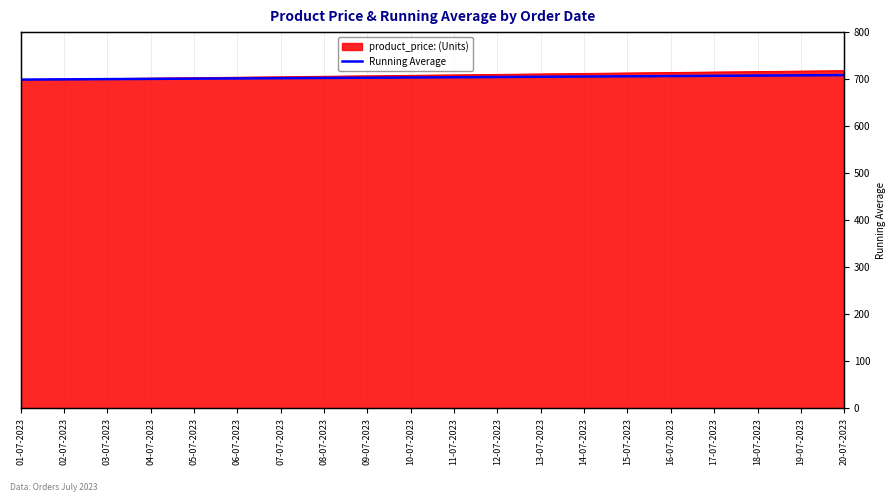

What is the sum of all values?

14075.0